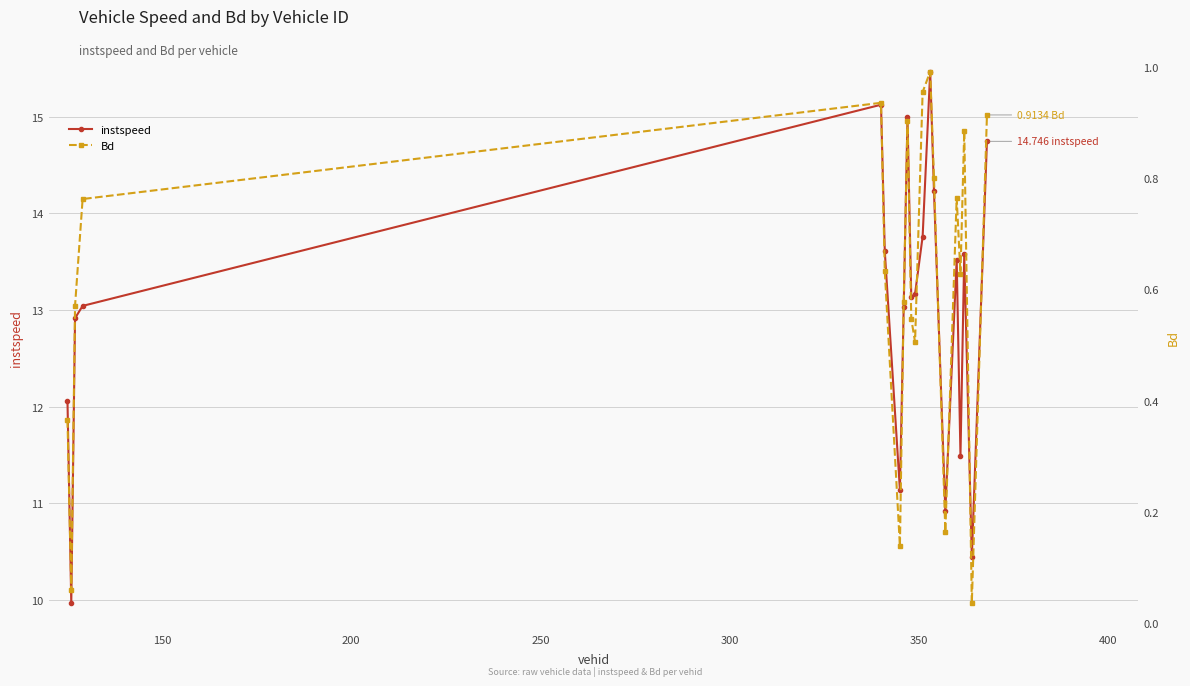

How many interior local peaks does the instspeed series have?

5